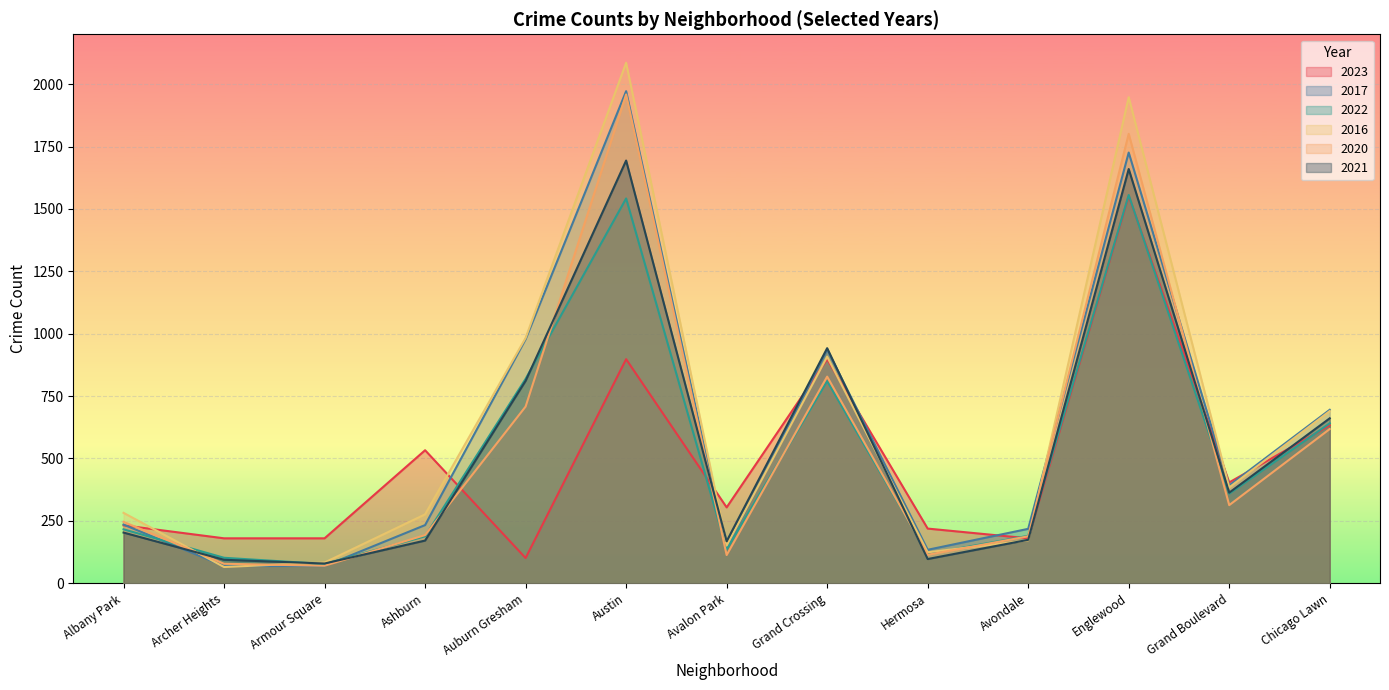

What is the maximum value shown in the chart?

2086